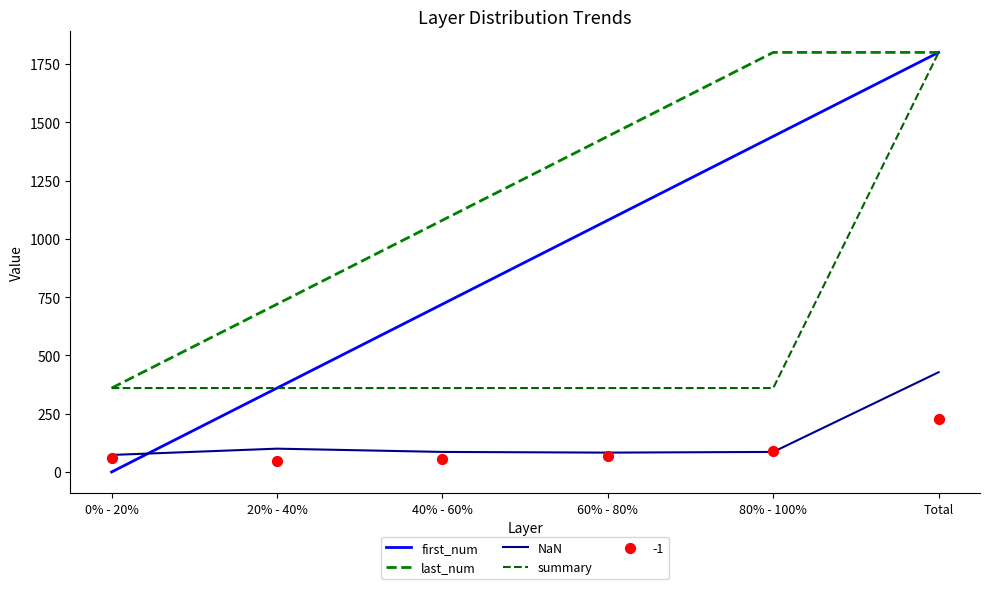

At how many categories does at least one series exceed 1254?

3